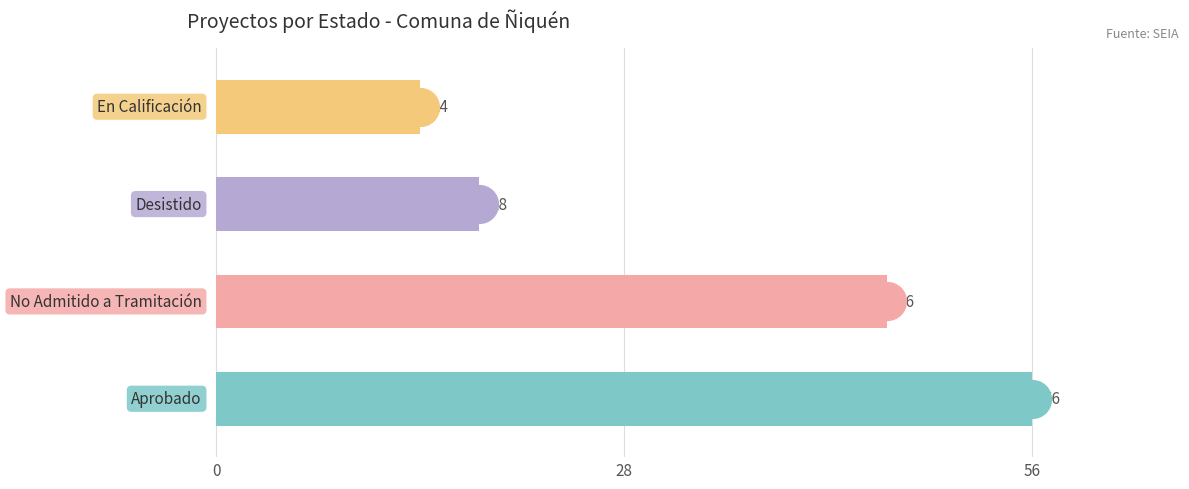

What is the maximum value shown in the chart?

56